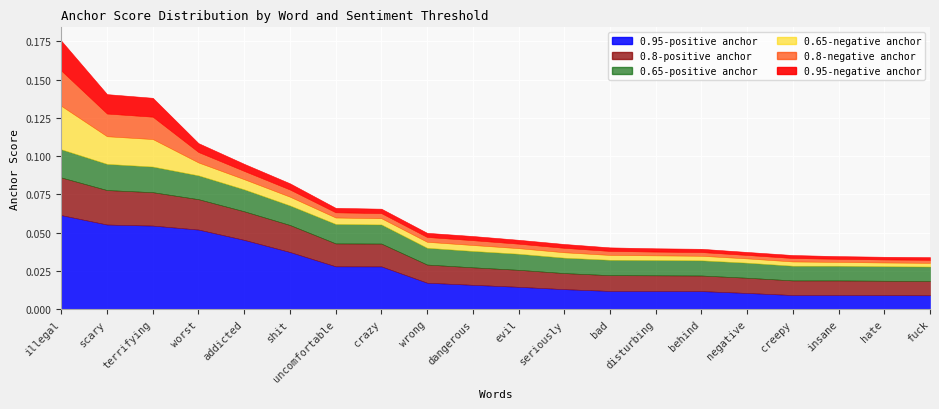

At which category does the chart reach its peak across all series?

illegal